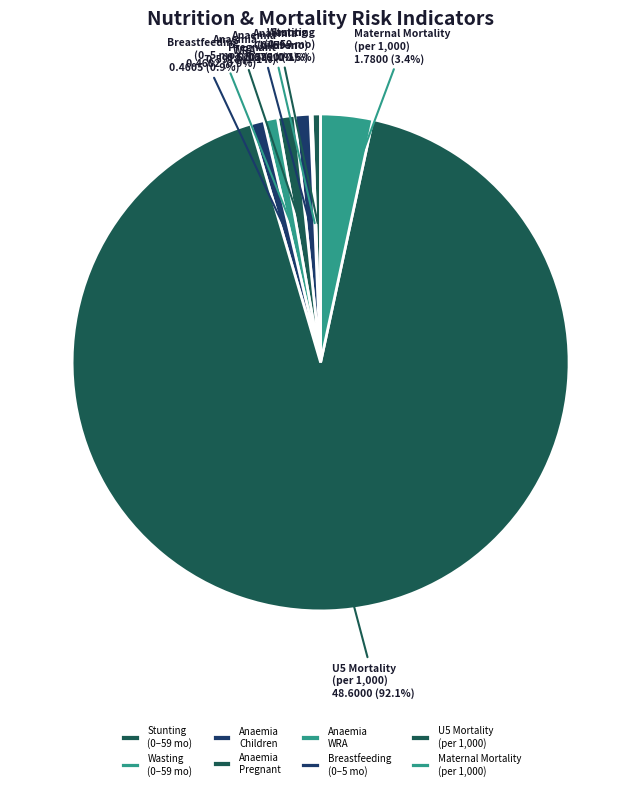

Is there any slice that represents more than half of the pie?

Yes